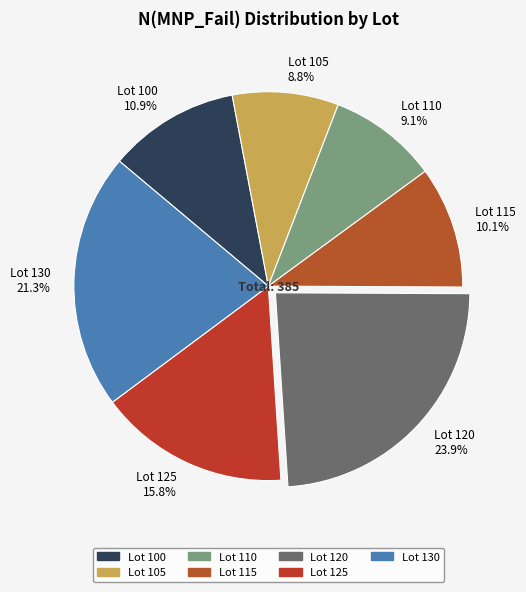

Which slice is the largest?

Lot 120